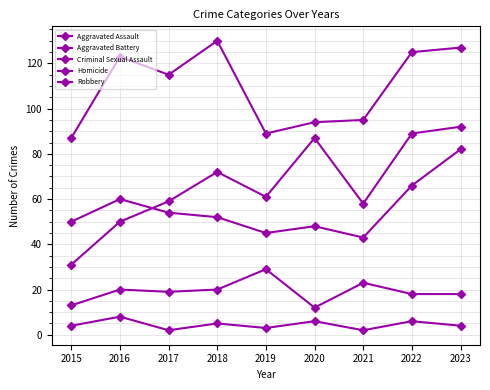

Reading left to right, transcribe all the data shown in this chart.

Aggravated Assault: 2015=31	2016=50	2017=59	2018=72	2019=61	2020=87	2021=58	2022=89	2023=92
Aggravated Battery: 2015=50	2016=60	2017=54	2018=52	2019=45	2020=48	2021=43	2022=66	2023=82
Criminal Sexual Assault: 2015=13	2016=20	2017=19	2018=20	2019=29	2020=12	2021=23	2022=18	2023=18
Homicide: 2015=4	2016=8	2017=2	2018=5	2019=3	2020=6	2021=2	2022=6	2023=4
Robbery: 2015=87	2016=123	2017=115	2018=130	2019=89	2020=94	2021=95	2022=125	2023=127